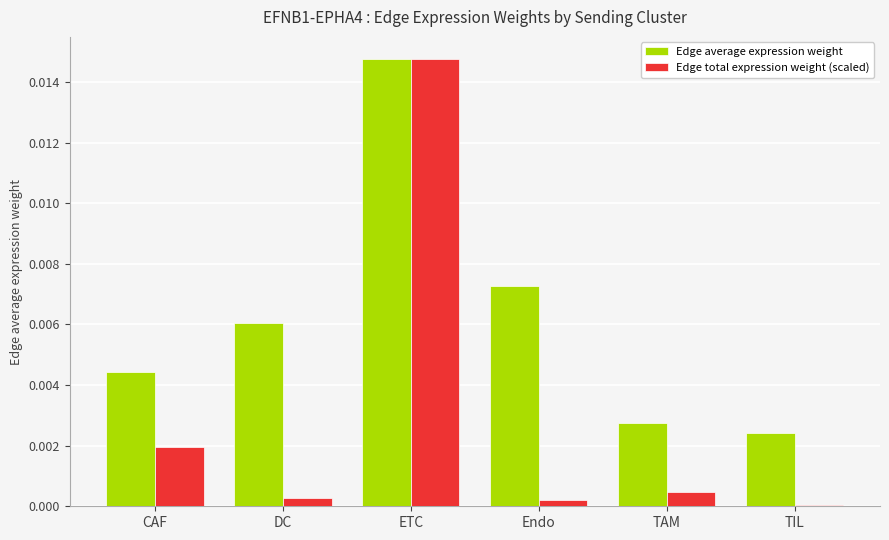

At Endo, list the series in order from smallest to largest.

Edge total expression weight (scaled), Edge average expression weight